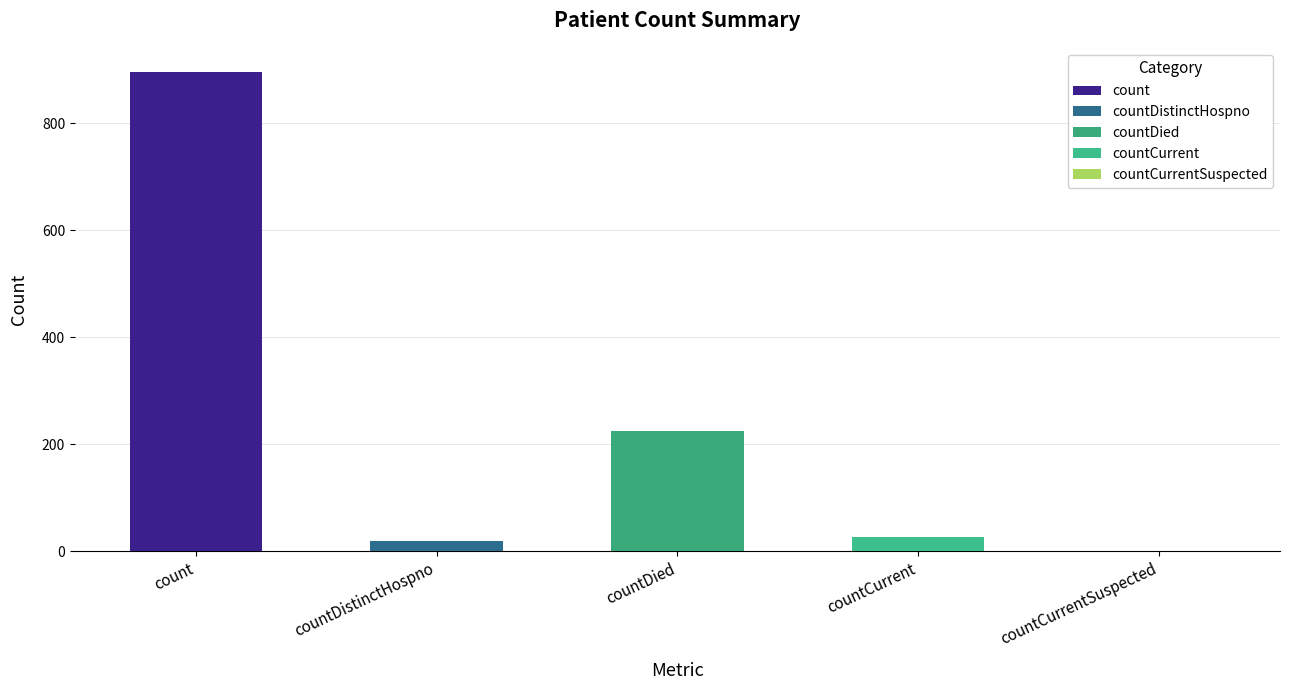

Which category has the lowest value across all series?

countCurrentSuspected